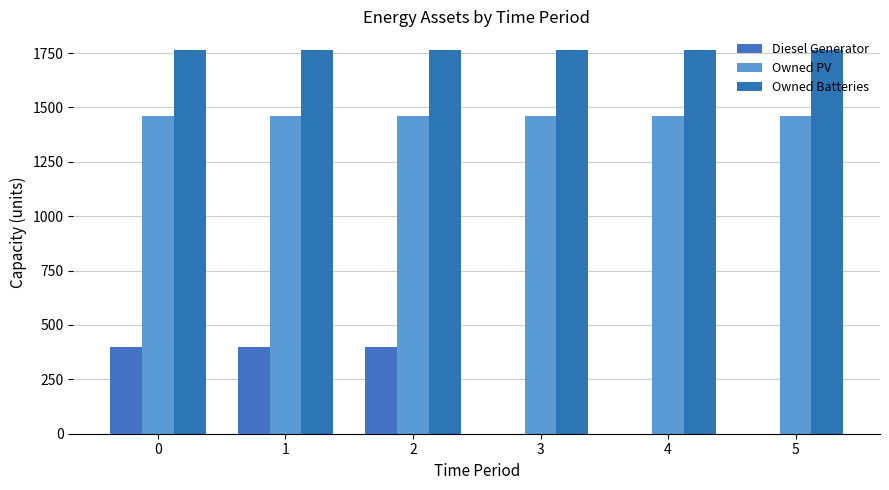

What is the sum of all Diesel Generator values?

1200